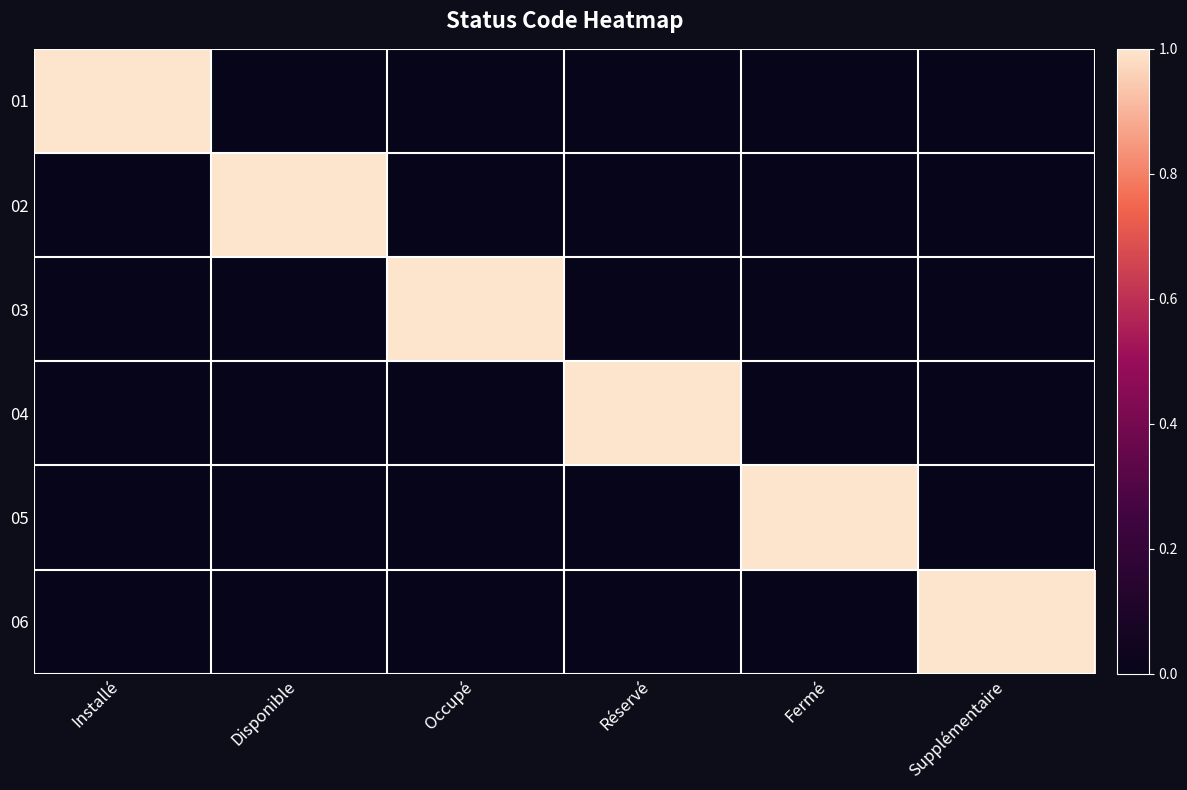

Which series has the largest total across all categories?

01